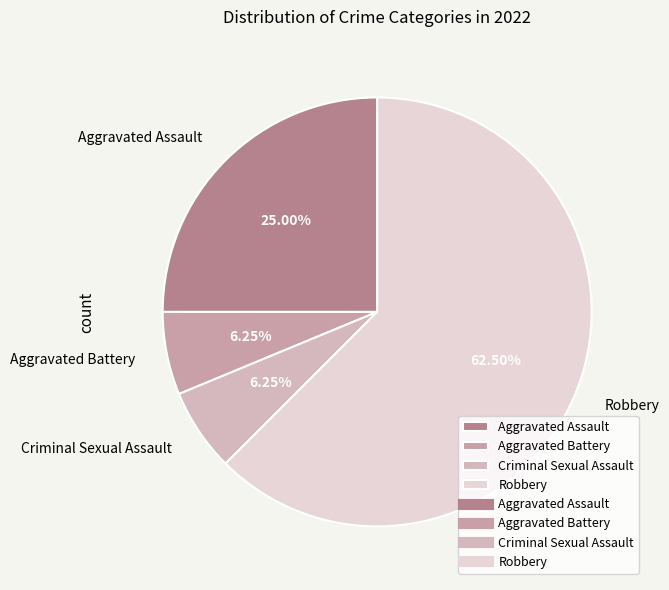

Does Aggravated Assault represent more than half of the total?

No